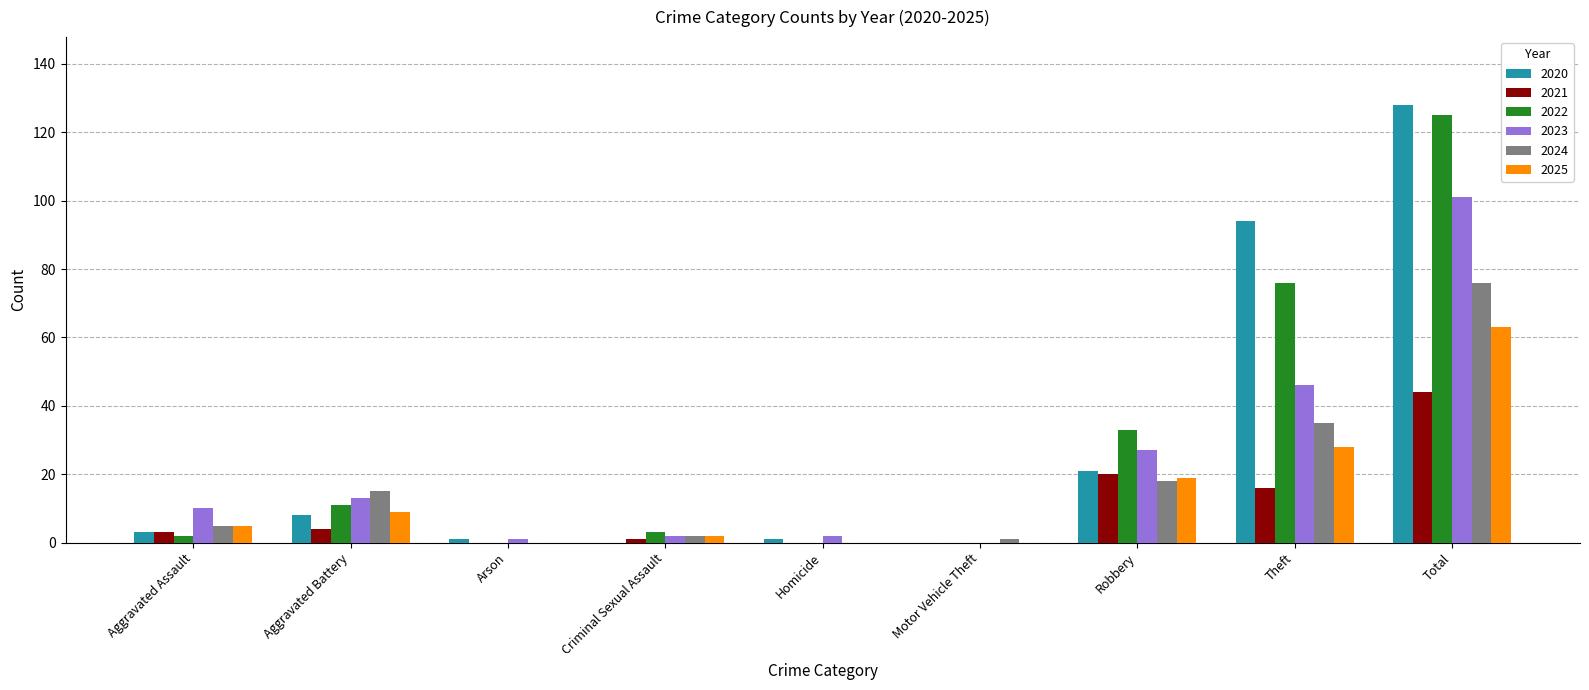

Count the number of data series in this chart.

6